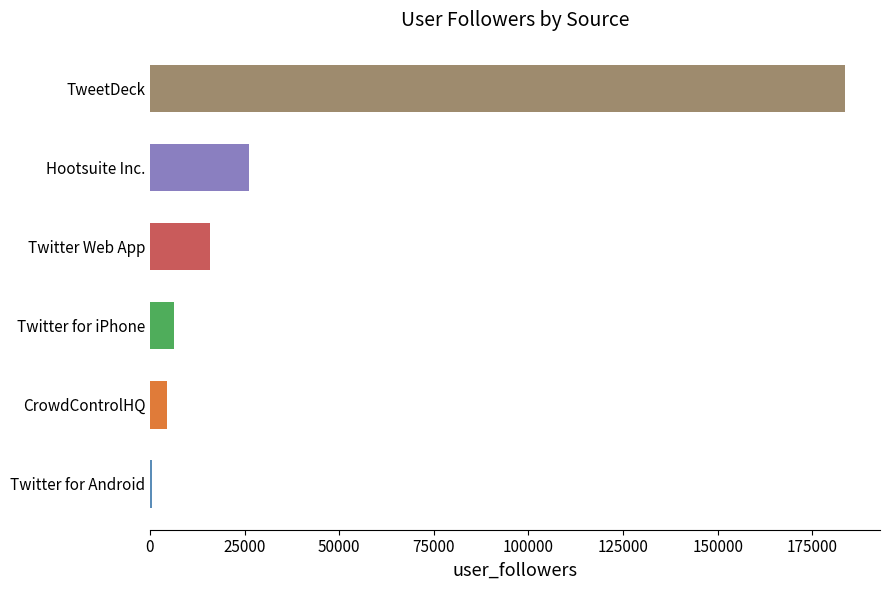

Count the number of data series in this chart.

1